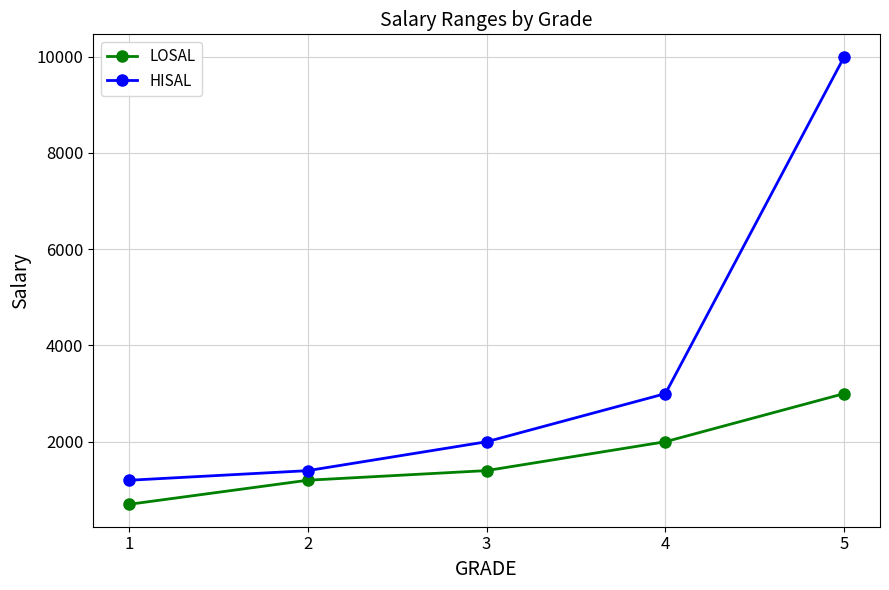

At how many categories does at least one series exceed 4223?

1